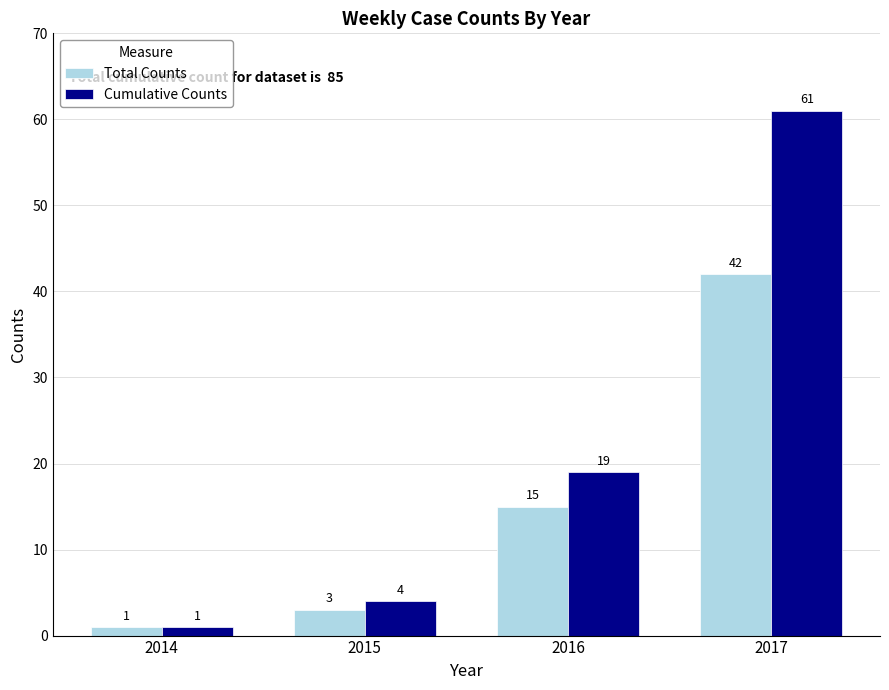

What are all the series names shown in the legend?

Total Counts, Cumulative Counts